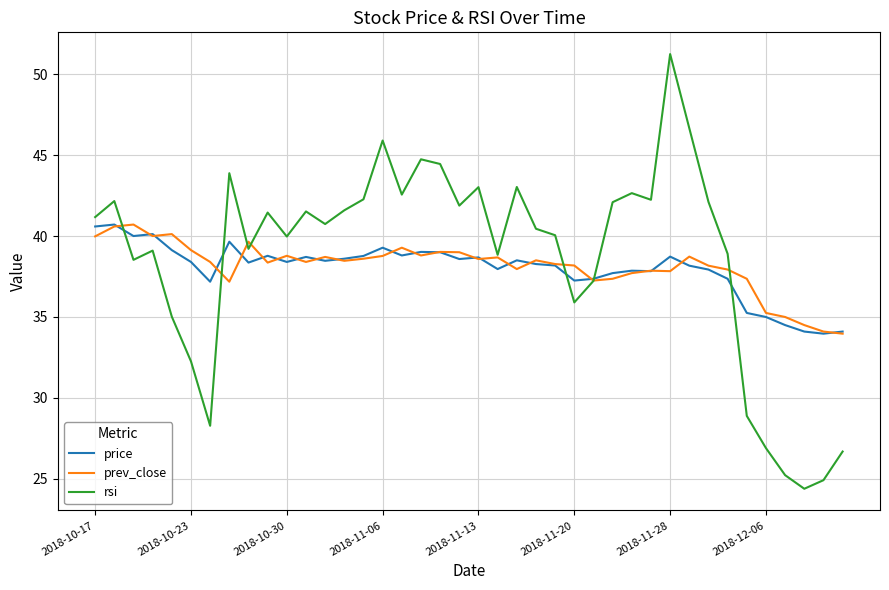

What is the minimum value shown in the chart?

24.4